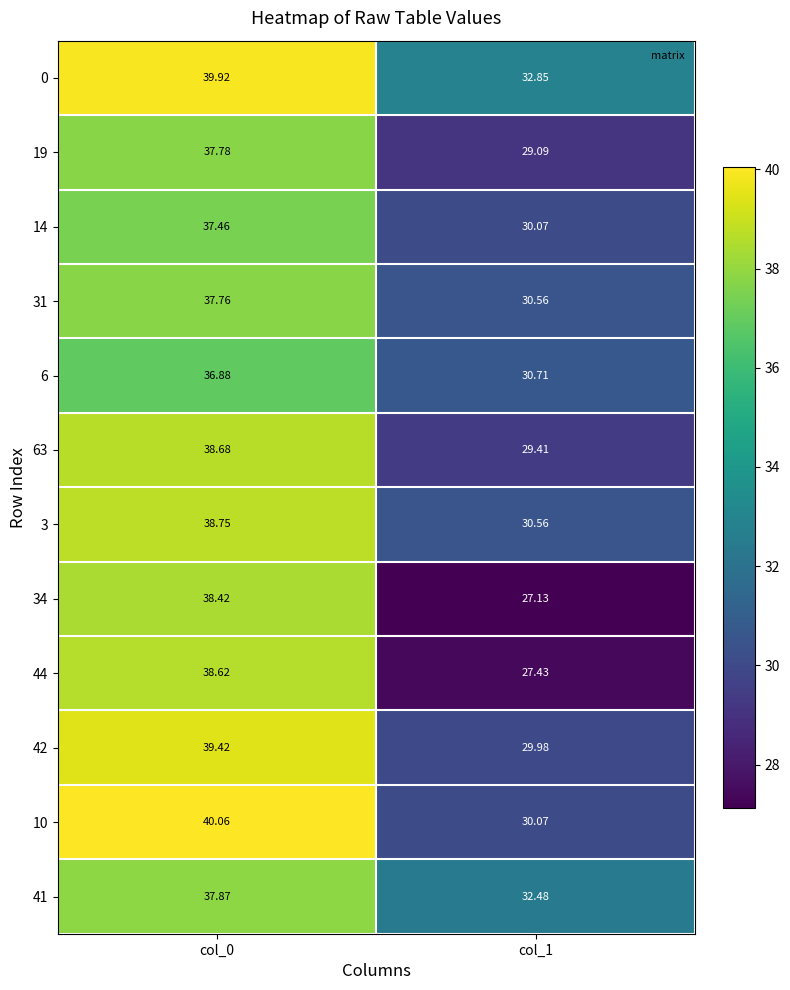

Which series has the largest total across all categories?

0